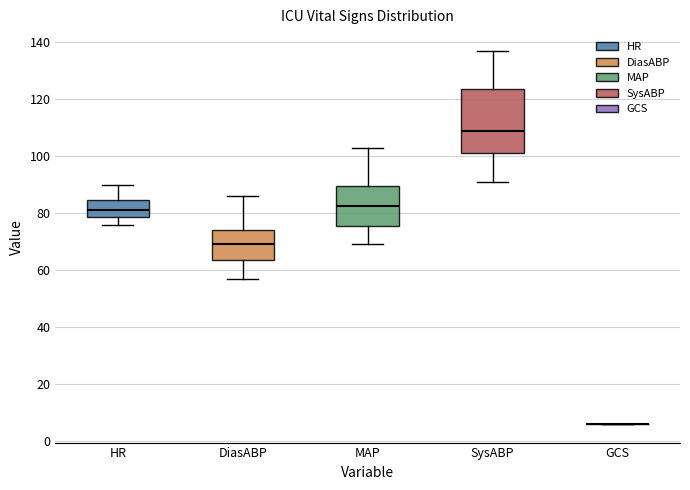

Comparing the boxes themselves (not the whiskers), which one is the tallest?

SysABP